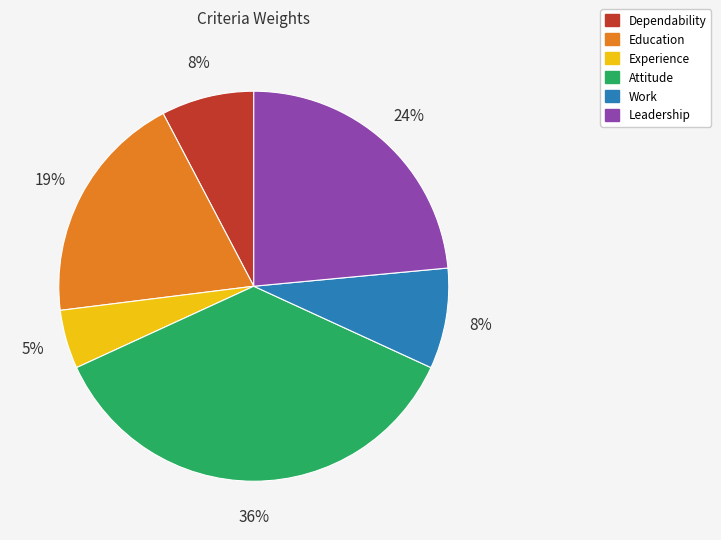

To the nearest percent, what is the difference between the Attitude and Experience slice percentages?

31%